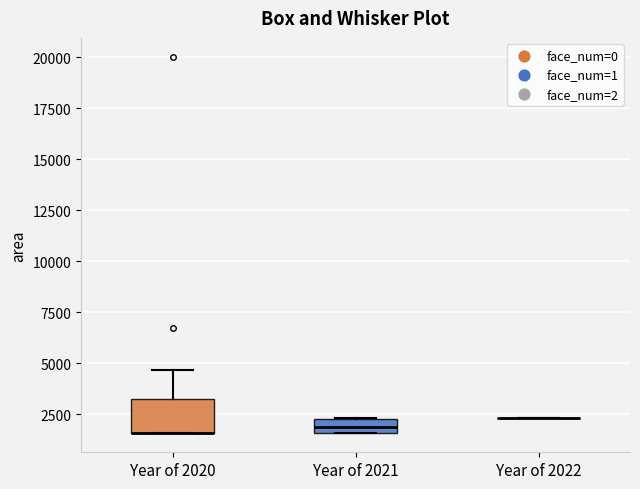

Comparing the boxes themselves (not the whiskers), which one is the tallest?

Year of 2020